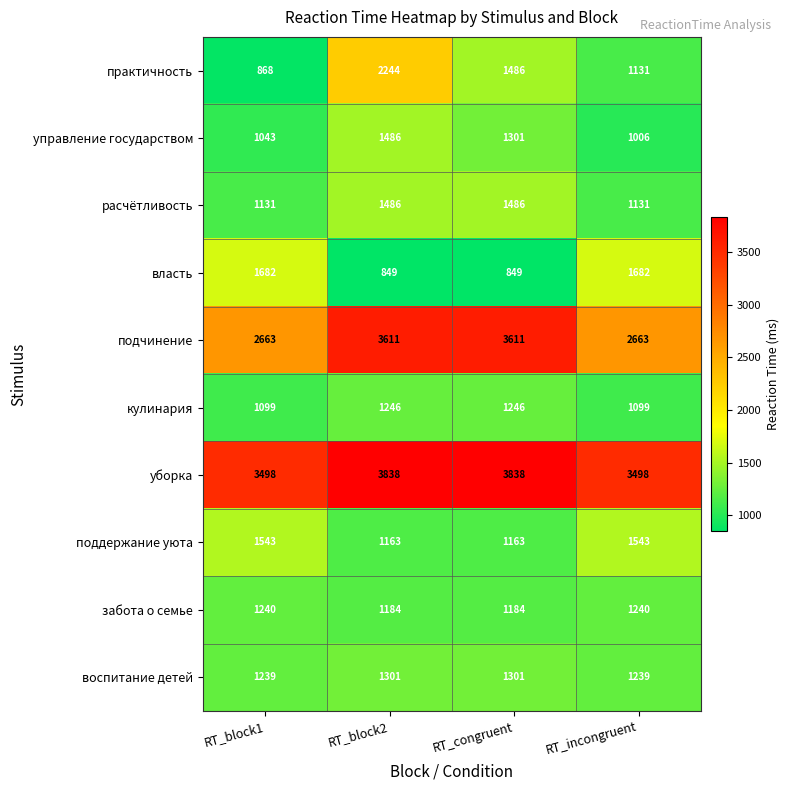

What is the average value of the забота о семье series?

1212